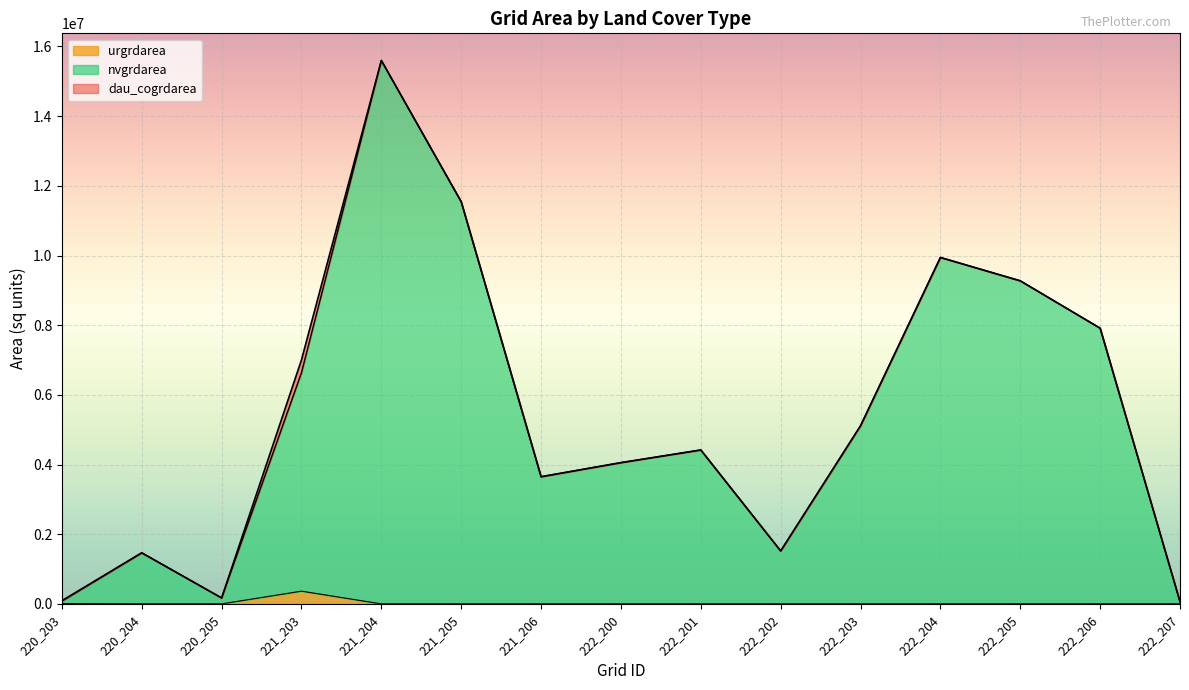

Which has a higher value, 222_201 or 220_204?

222_201